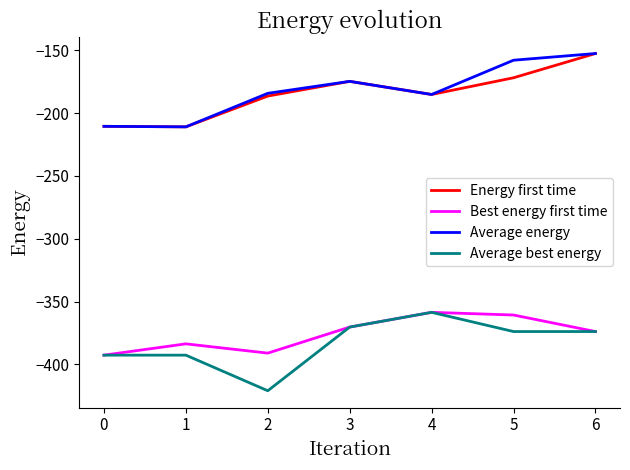

What is the spread (max minus min) of values at 0?

182.2